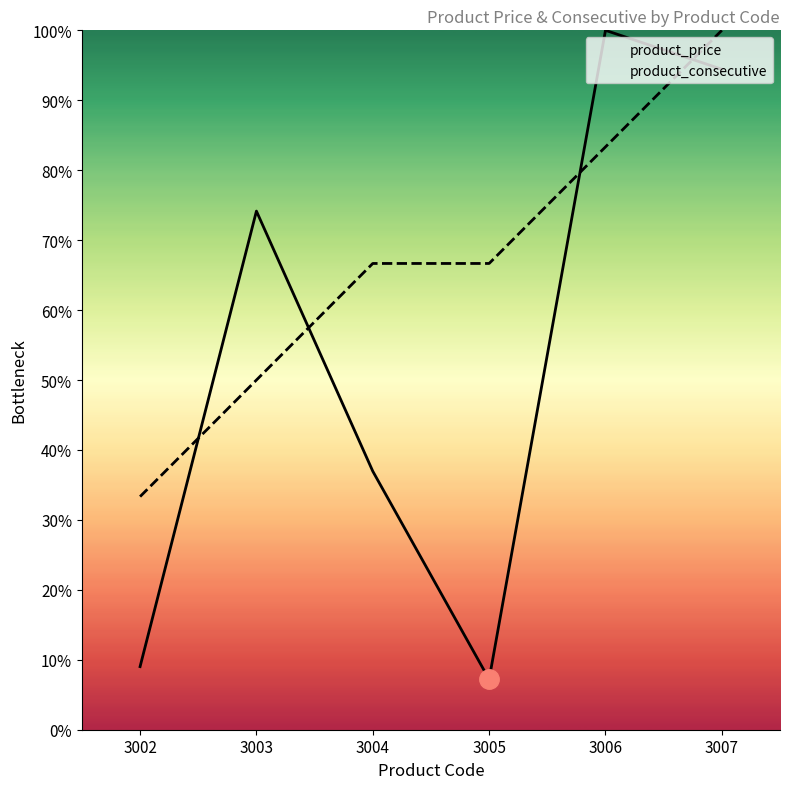

Where is product_consecutive nearest to the value 66?

3004